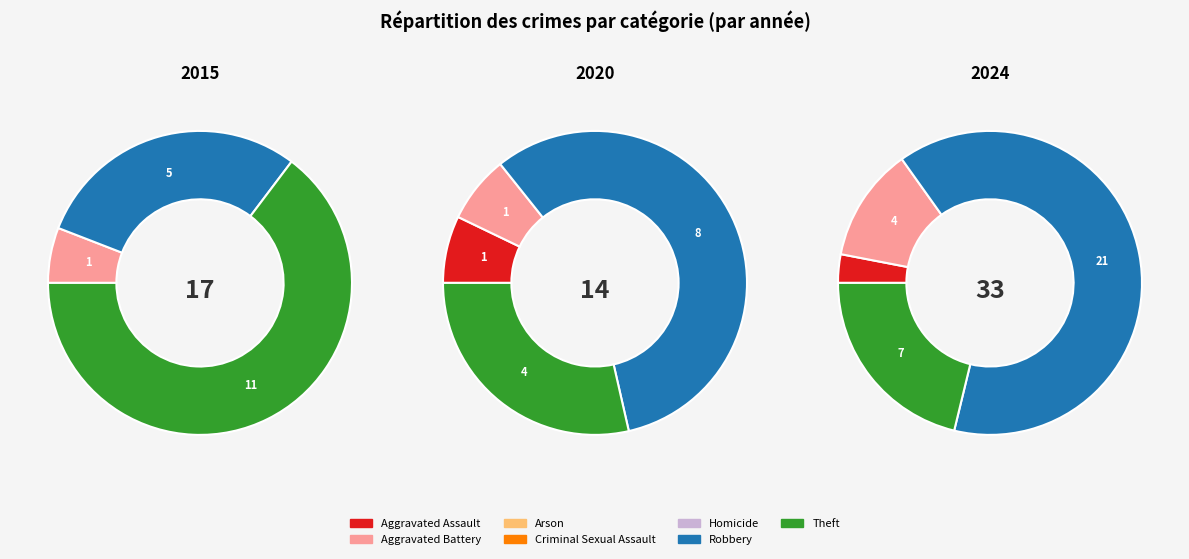

What is the largest slice in the pie chart?

Robbery